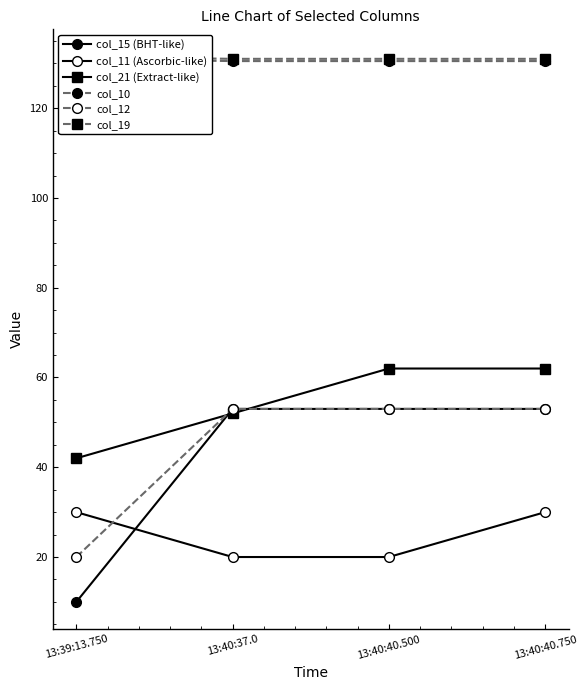

Which category has the lowest value in the col_21 (Extract-like) series?

13:39:13.750